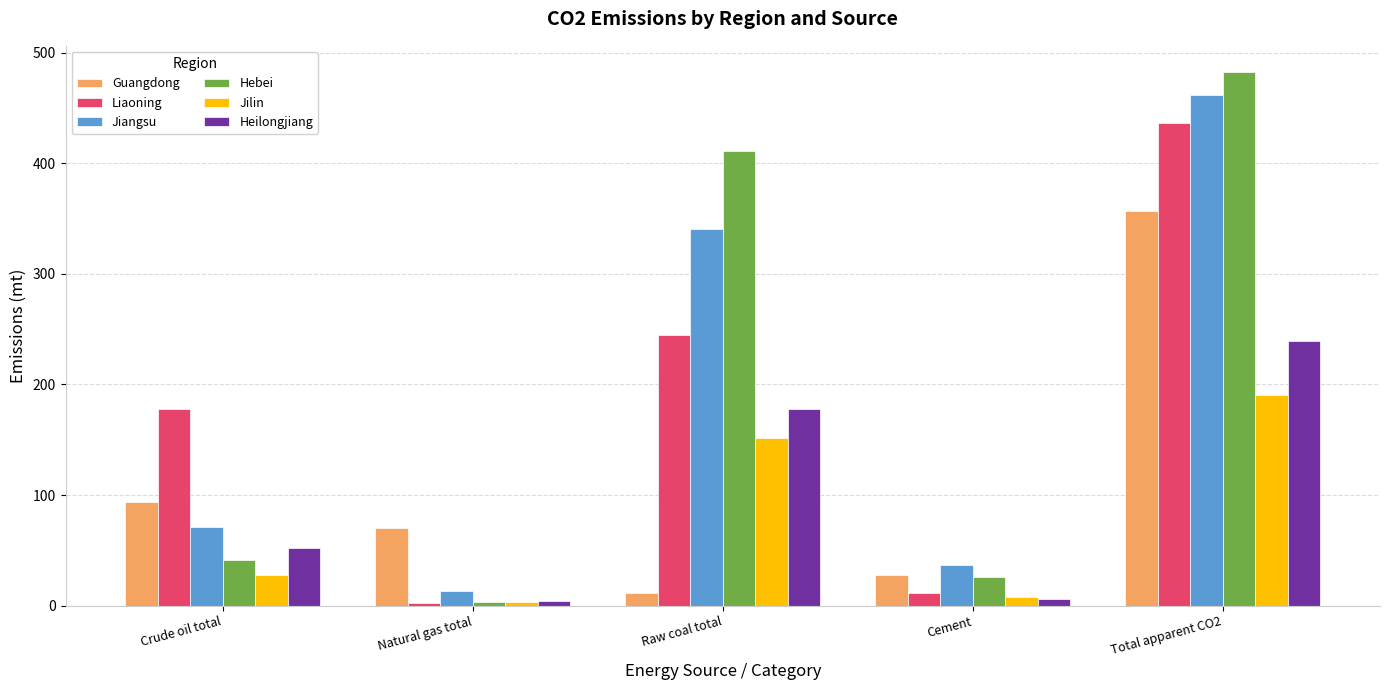

The Liaoning series shows 436.4 at Total apparent CO2. True or false?

True